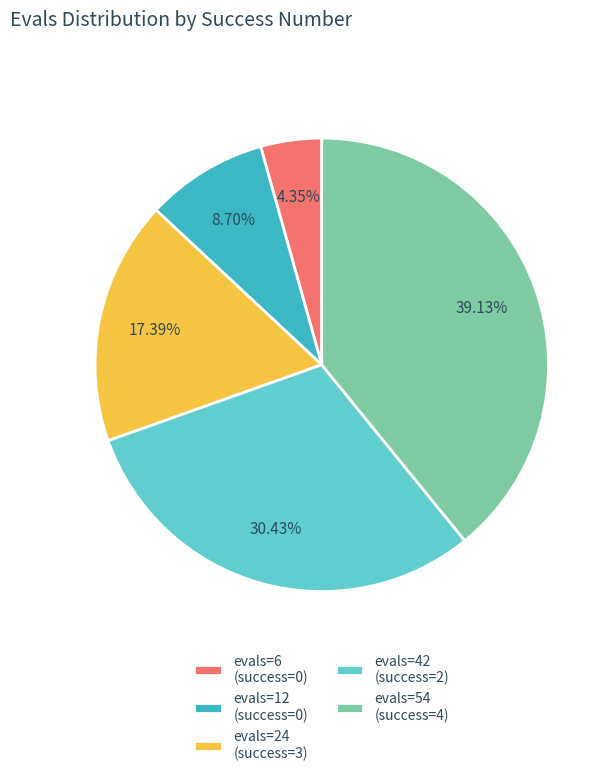

Does evals=54 (success=4) represent more than half of the total?

No